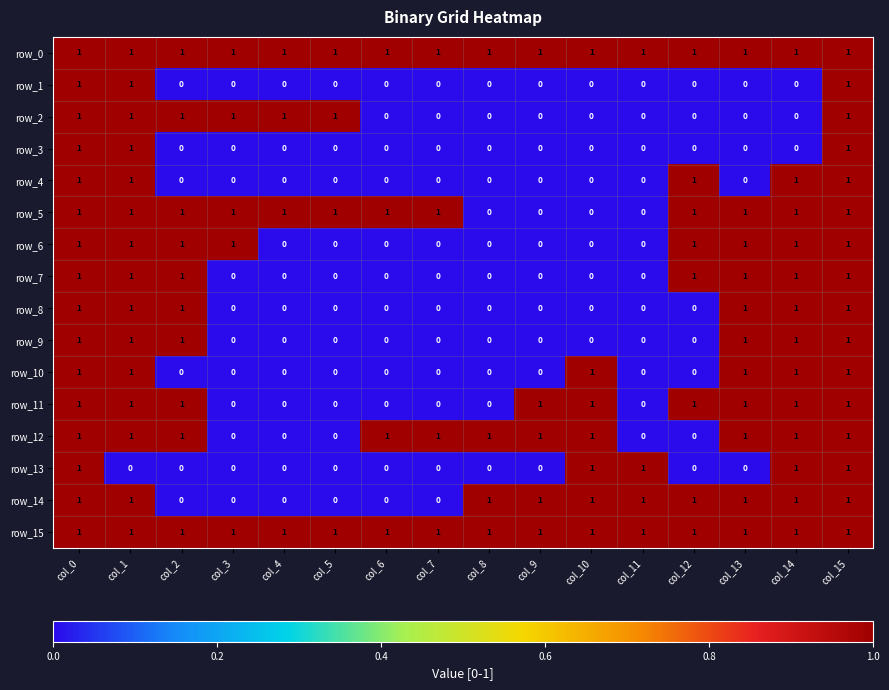

Is it true that row_13 equals 2 at col_10?

False